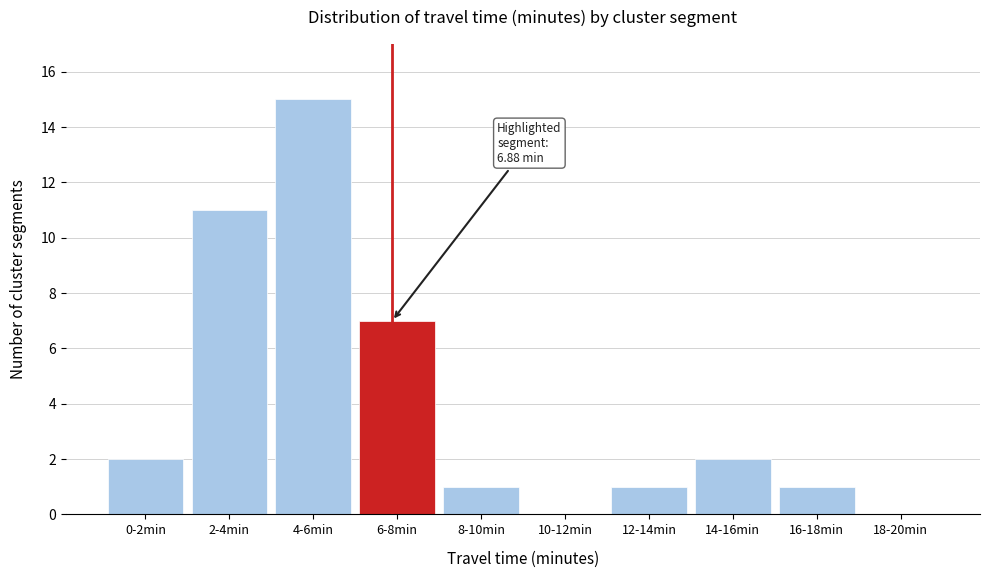

Reading left to right, extract all data points from this chart.

0-2min=2	2-4min=11	4-6min=15	6-8min=7	8-10min=1	10-12min=0	12-14min=1	14-16min=2	16-18min=1	18-20min=0